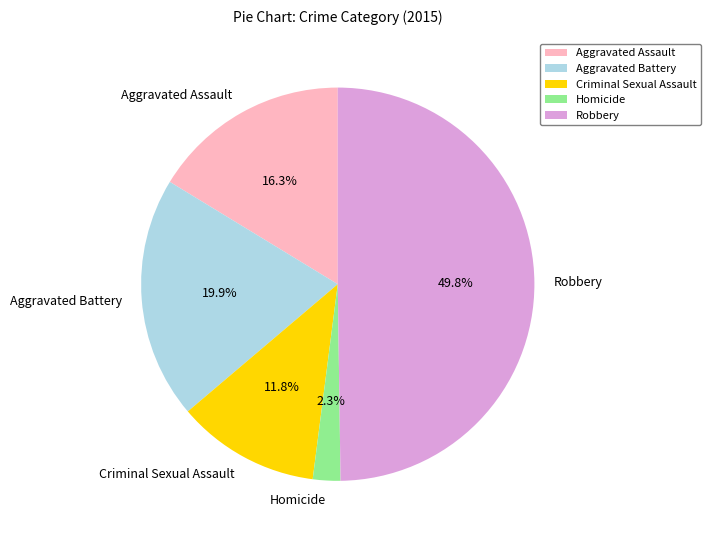

How many slices are in this pie chart?

5